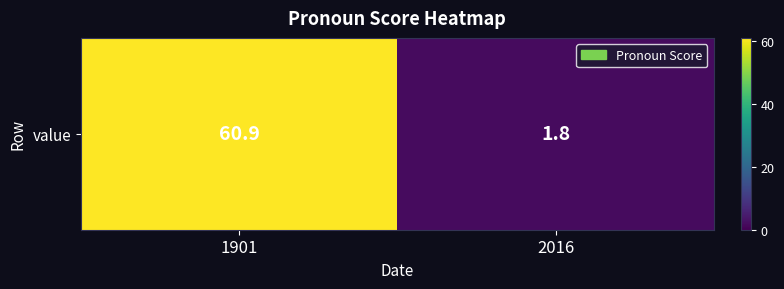

Reading right to left, extract all data points from this chart.

1.8	60.9